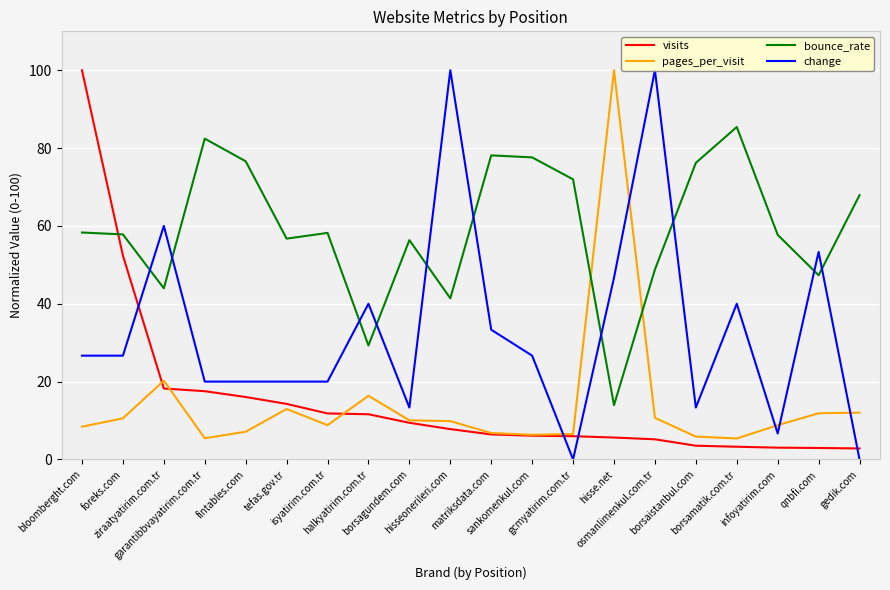

In bounce_rate, how many points are higher than both neighbors (excluding endpoints)?

5